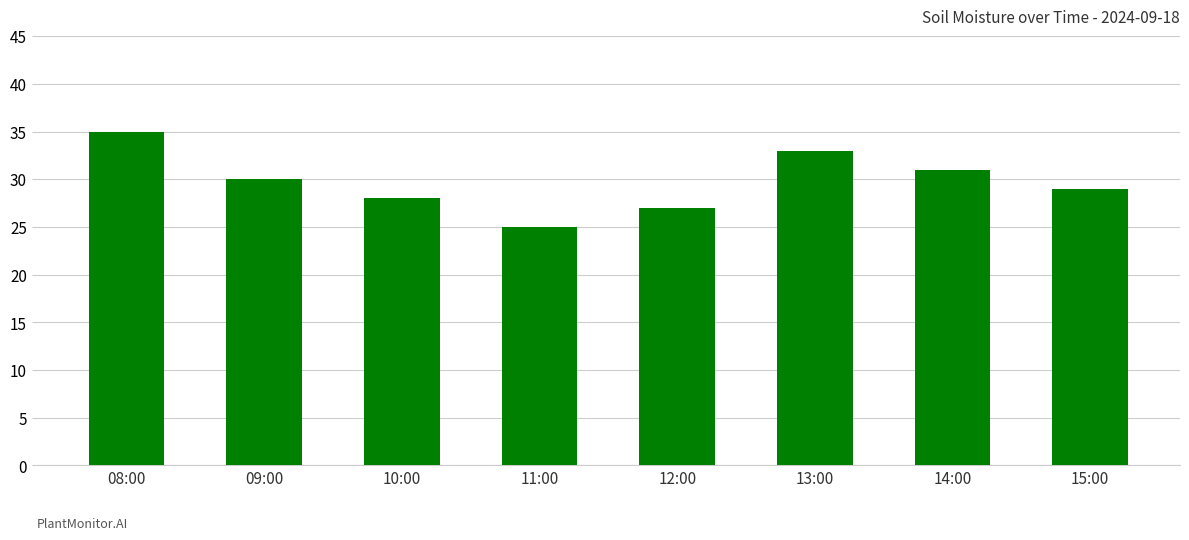

How many series are shown in this chart?

1